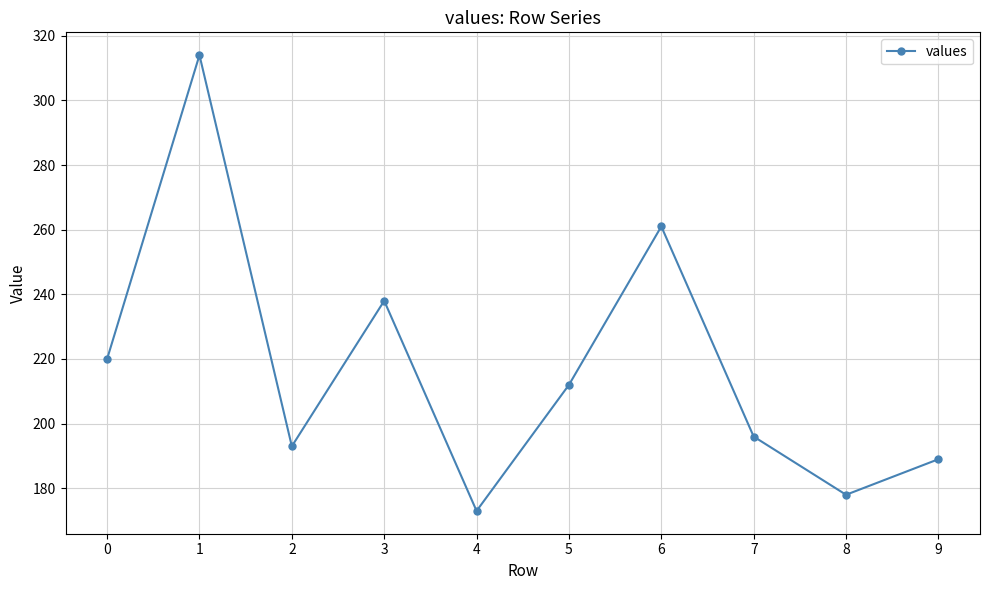

At which category does the chart reach its peak across all series?

1